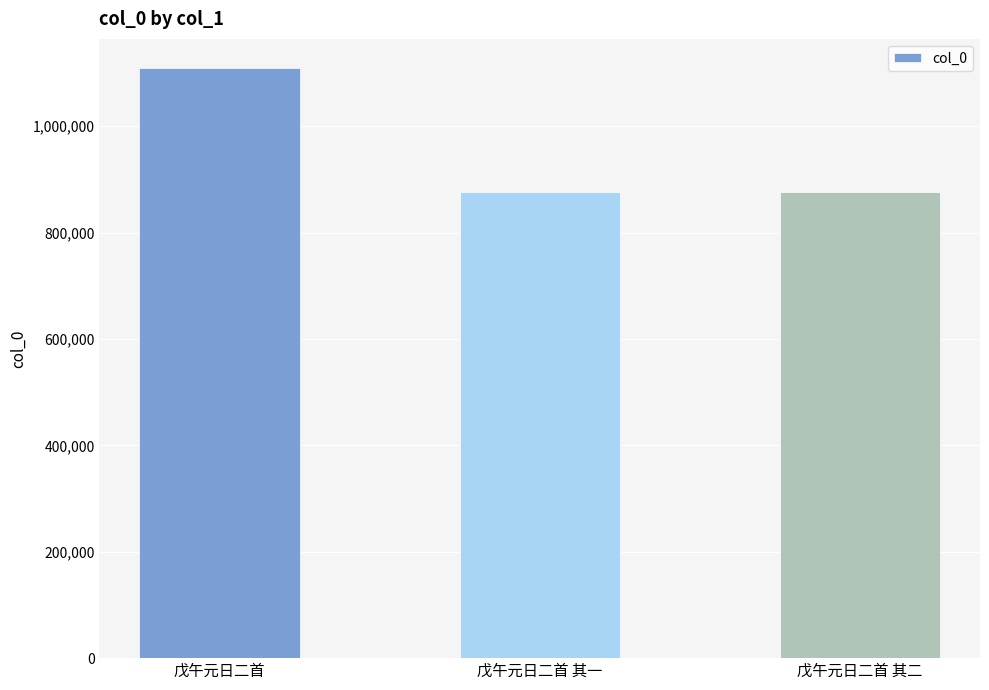

Between 戊午元日二首 其一 and 戊午元日二首, which is larger?

戊午元日二首